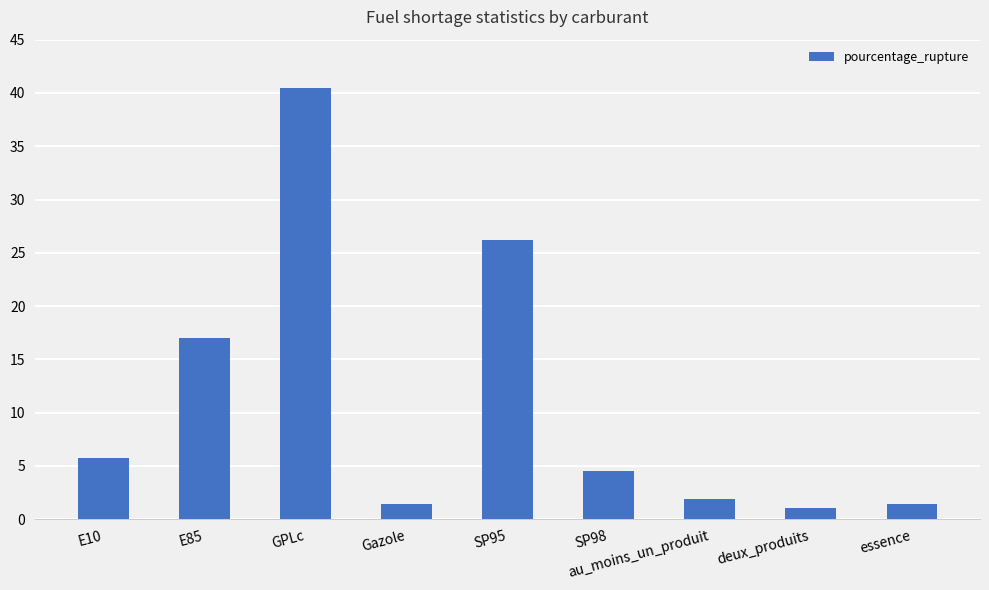

Count the number of data series in this chart.

1